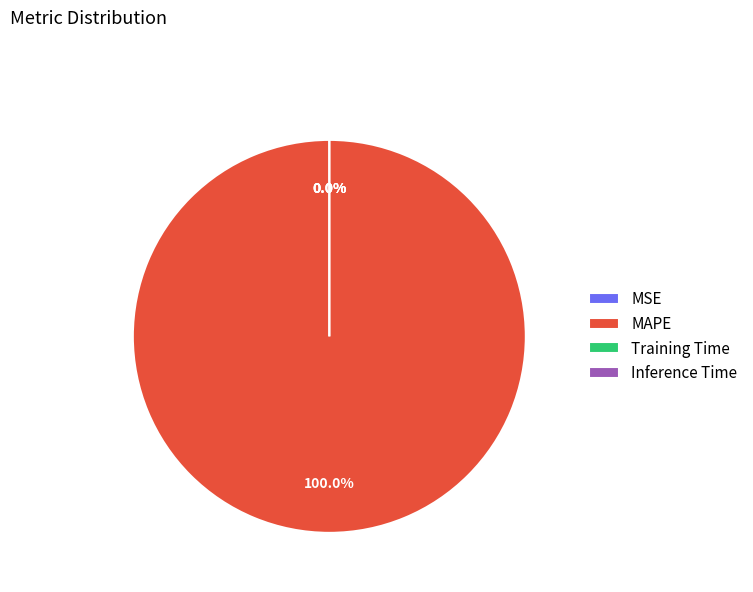

Between Inference Time and MAPE, which is larger?

MAPE